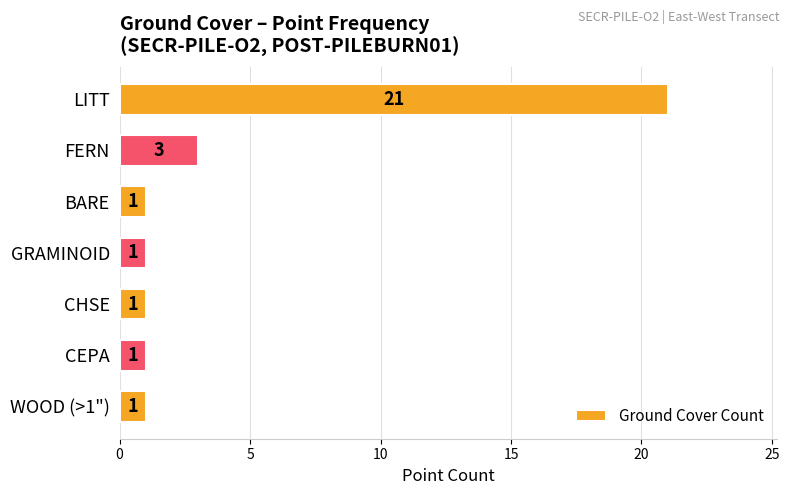

What is the label of the 2nd bar from the top?

FERN